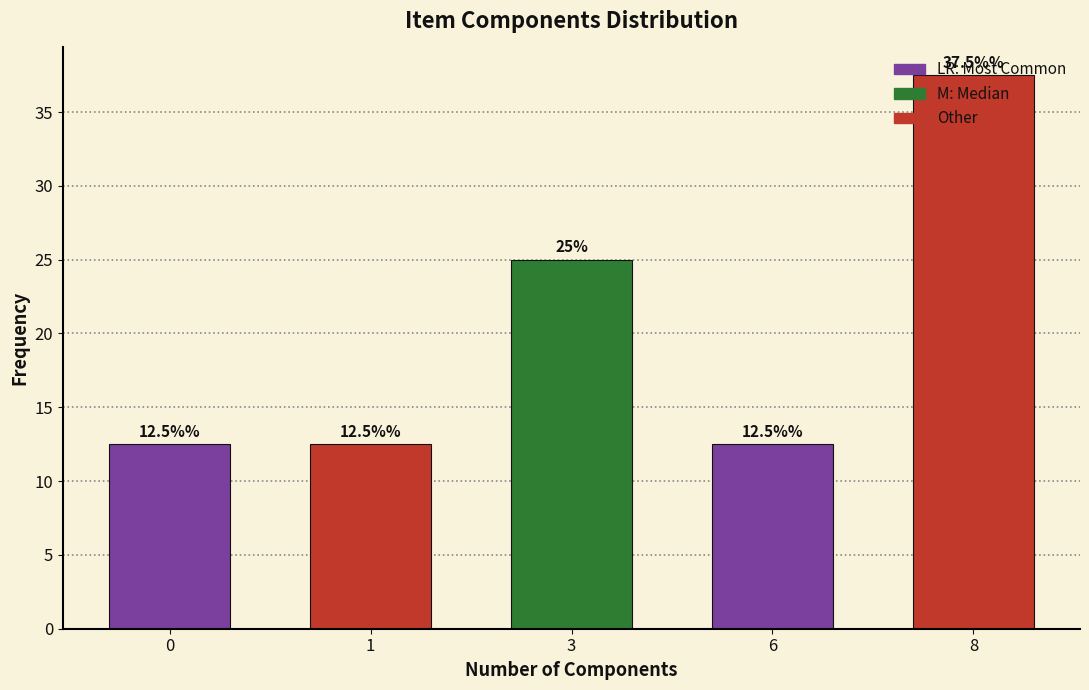

Which has a higher value, 6 or 3?

3